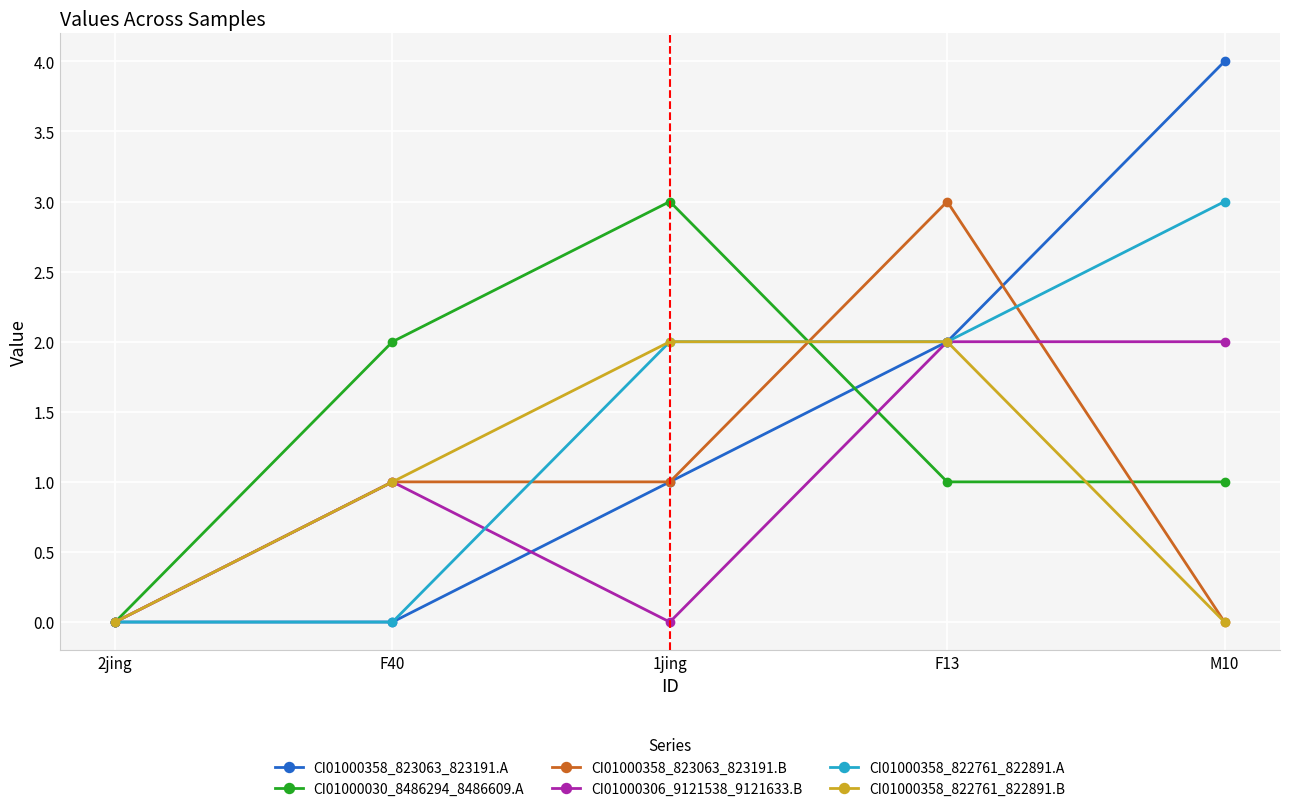

What is the value of the CI01000030_8486294_8486609.A point at the 5th from the left?

1